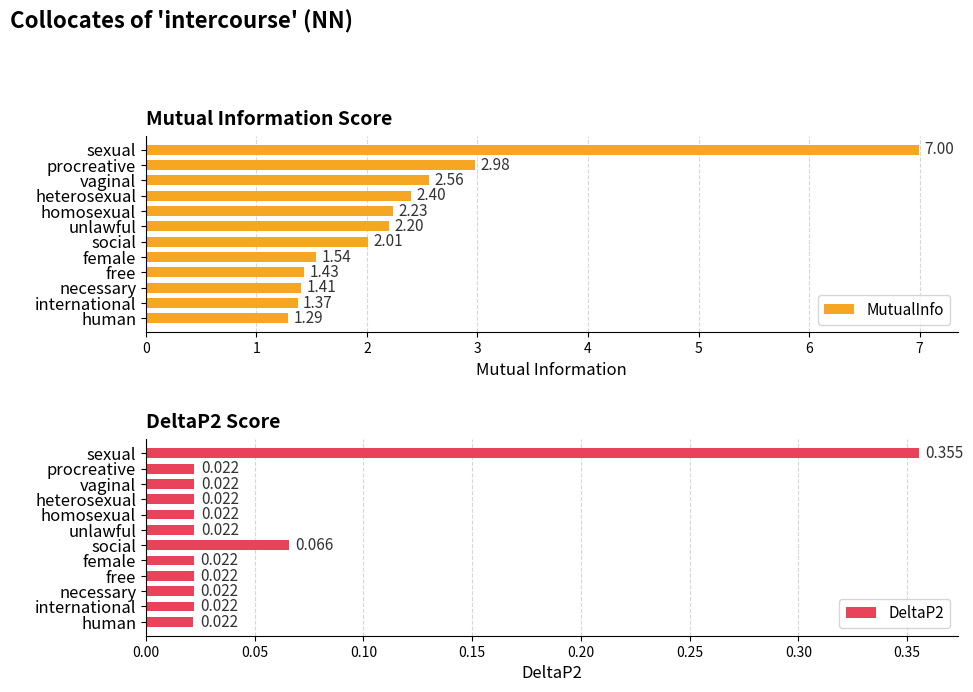

Which category has the highest value in the DeltaP2 series?

sexual